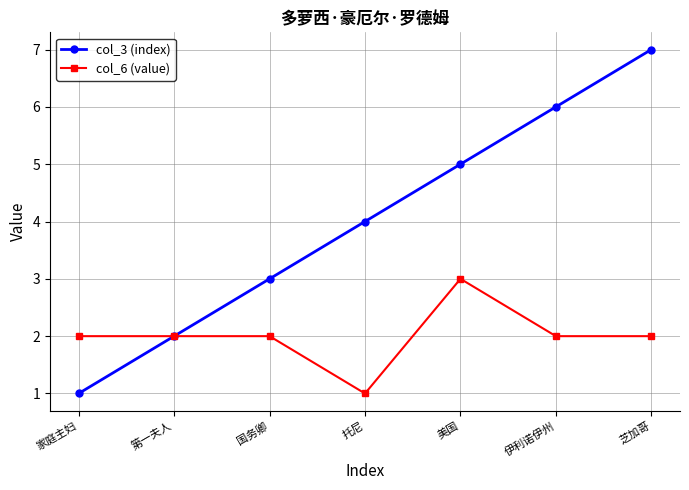

Count the col_6 (value) values in the range 2 to 3.

6